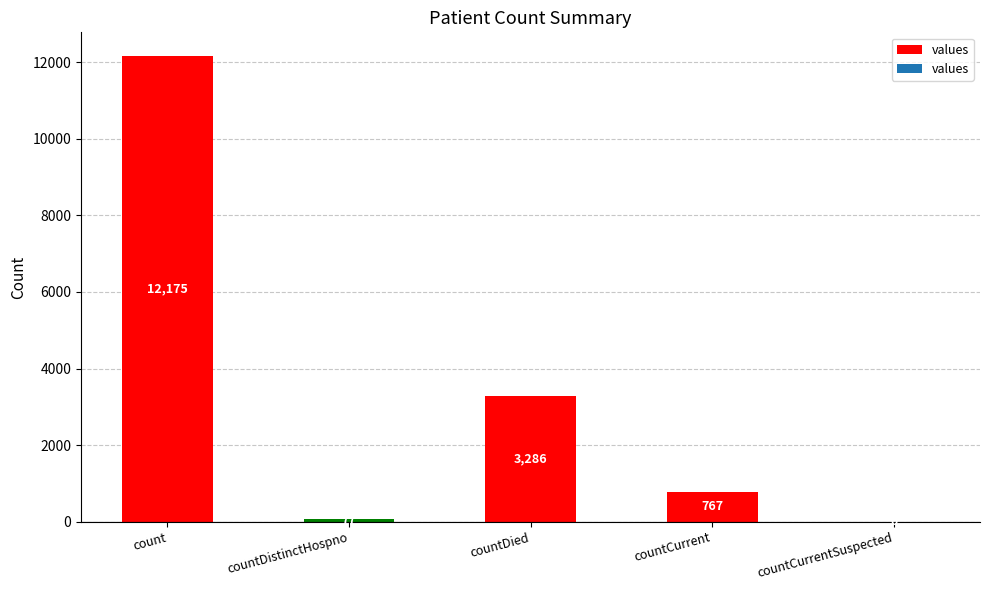

Is it true that the value at countCurrentSuspected is 0?

True